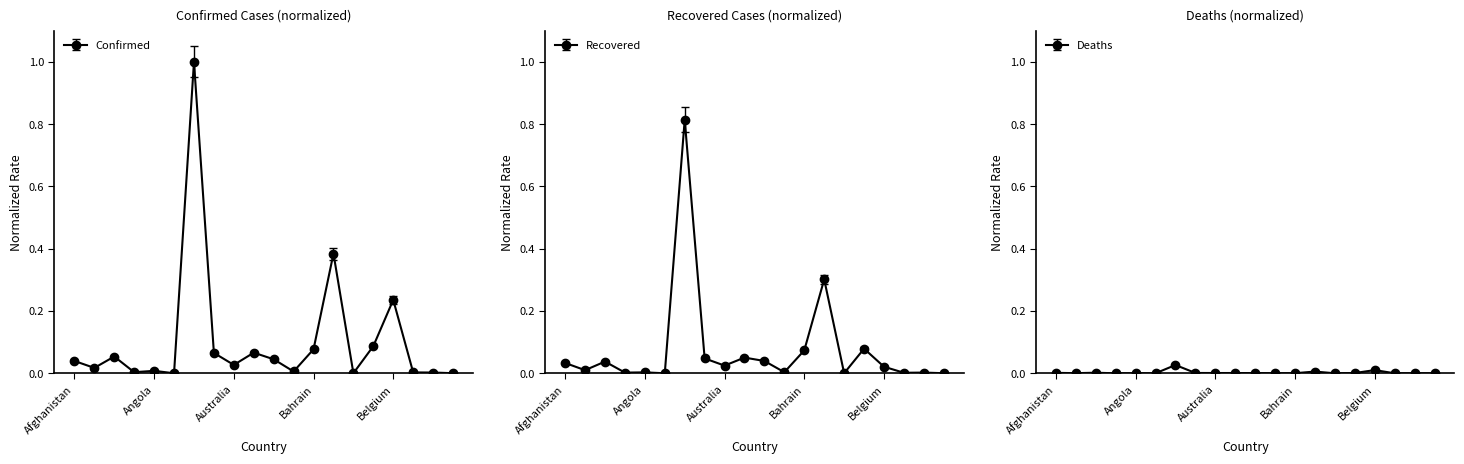

Is it true that Confirmed equals 0.1 at Armenia?

True